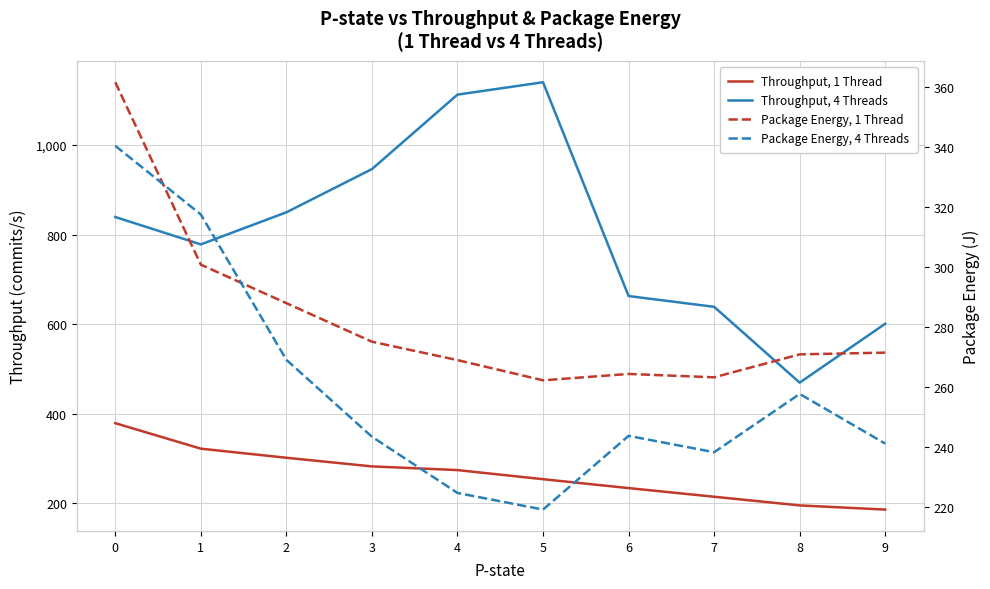

Reading right to left, list all the values displayed in this chart.

Throughput, 1 Thread: 9=186.3	8=195.6	7=215.0	6=234.2	5=254.1	4=274.4	3=282.7	2=301.9	1=322.2	0=379.1
Throughput, 4 Threads: 9=601.0	8=469.6	7=638.7	6=662.8	5=1139.8	4=1112.2	3=946.0	2=849.6	1=778.0	0=839.1
Package Energy, 1 Thread: 9=271.5	8=271.0	7=263.3	6=264.4	5=262.3	4=269.0	3=275.2	2=288.0	1=300.9	0=361.7
Package Energy, 4 Threads: 9=241.2	8=257.8	7=238.3	6=243.8	5=219.2	4=224.8	3=243.5	2=269.1	1=317.6	0=340.5